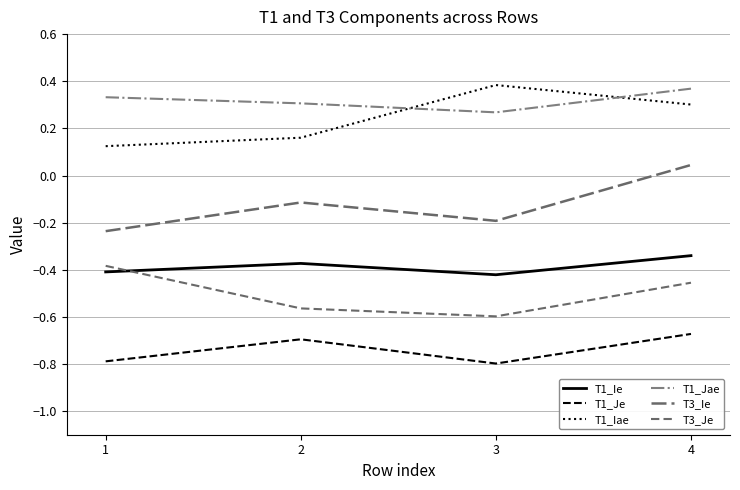

The value of T1_Jae at 3 is 0.3. True or false?

True